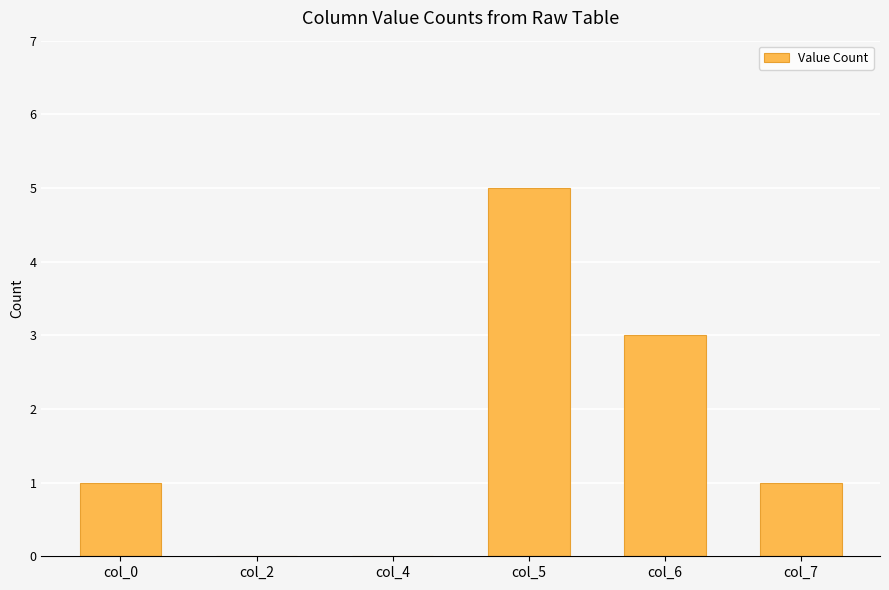

Which has a higher value, col_6 or col_5?

col_5